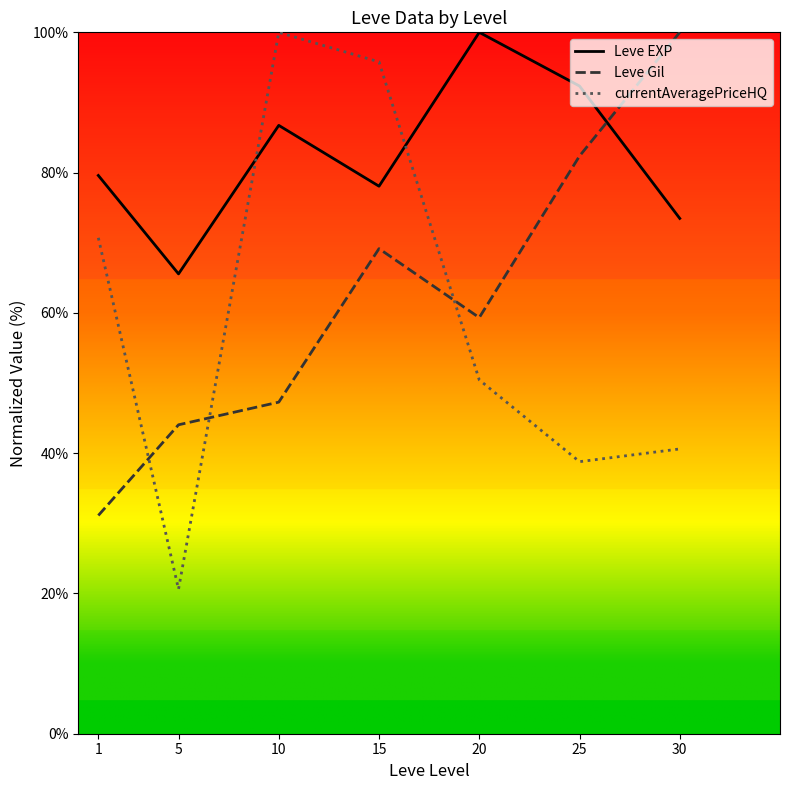

How many data points in currentAveragePriceHQ are above 50?

4